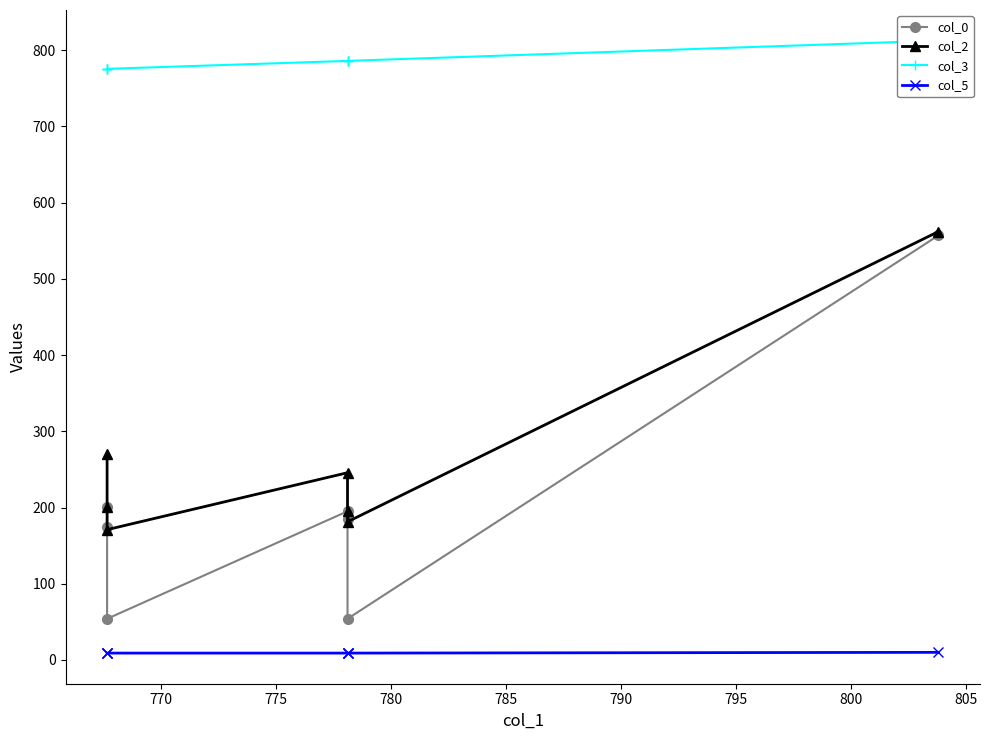

True or false: col_2 and col_0 intersect in this chart.

False